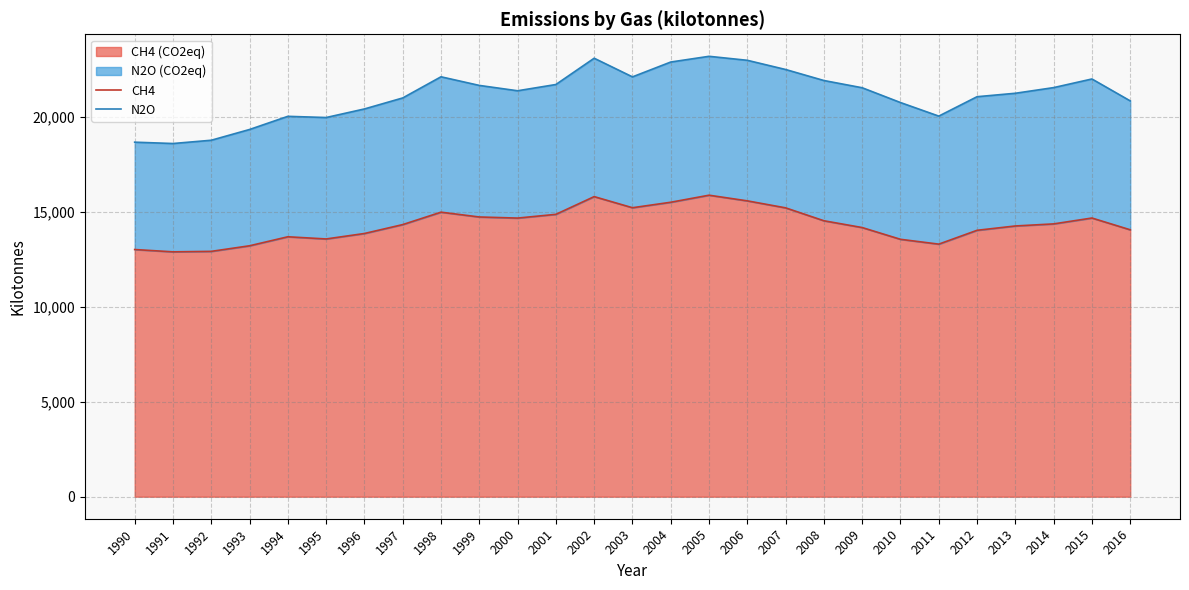

At which category does N2O reach its first local valley?

1991